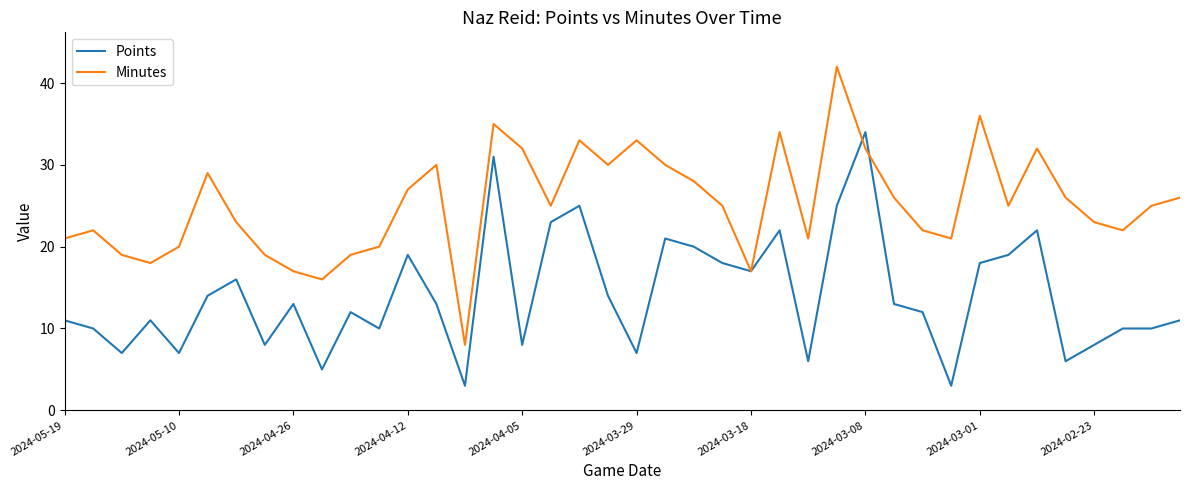

What is the highest value of the Points series?

34